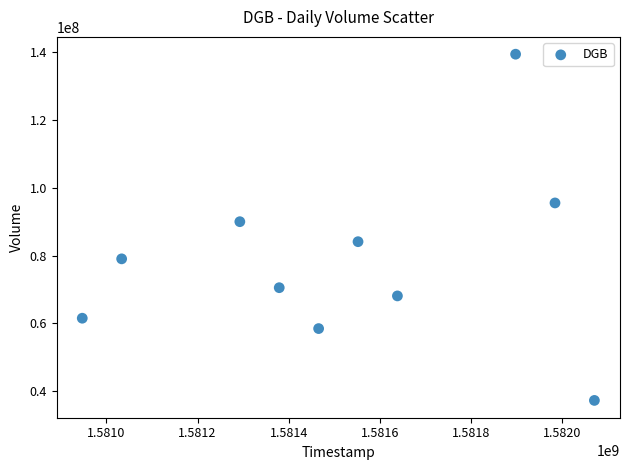

What Y value in the scatter plot is closest to 88371750?

90029500